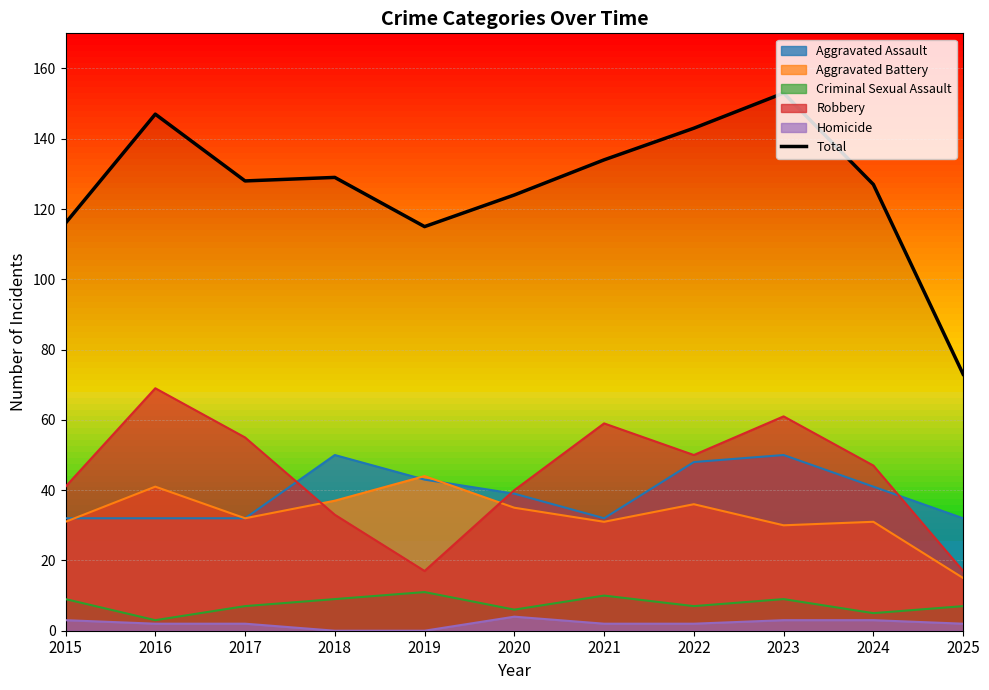

The value at 2016 is 147. True or false?

True